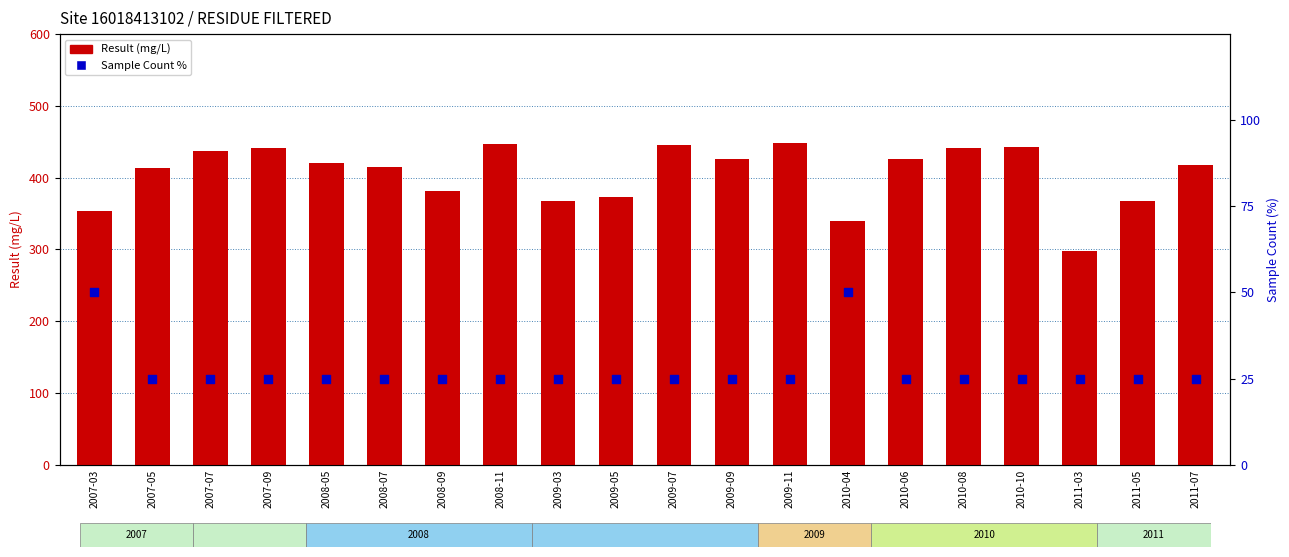

Which series has the widest spread of Y values?

Result (mg/L)